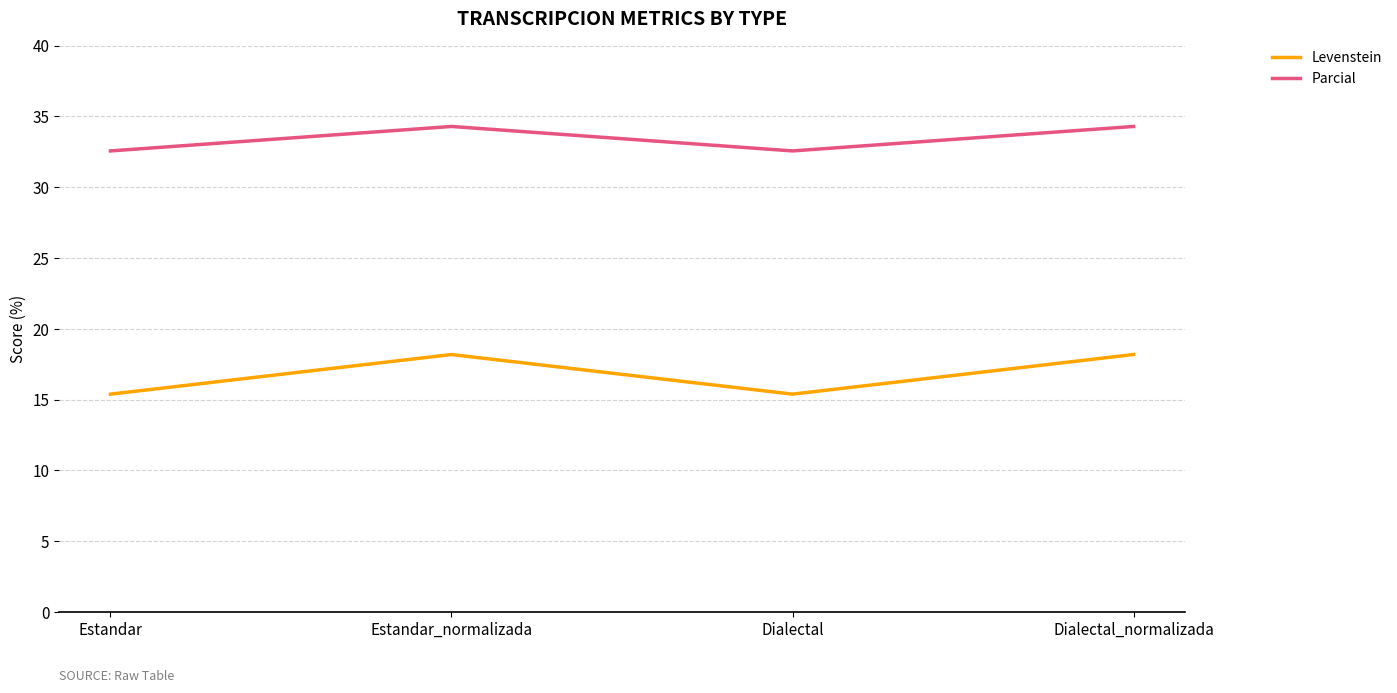

At which category does Parcial reach its first local peak?

Estandar_normalizada